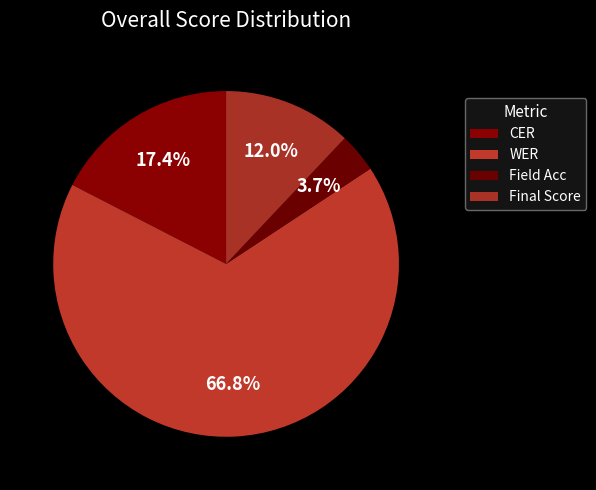

How many segments does this pie chart have?

4